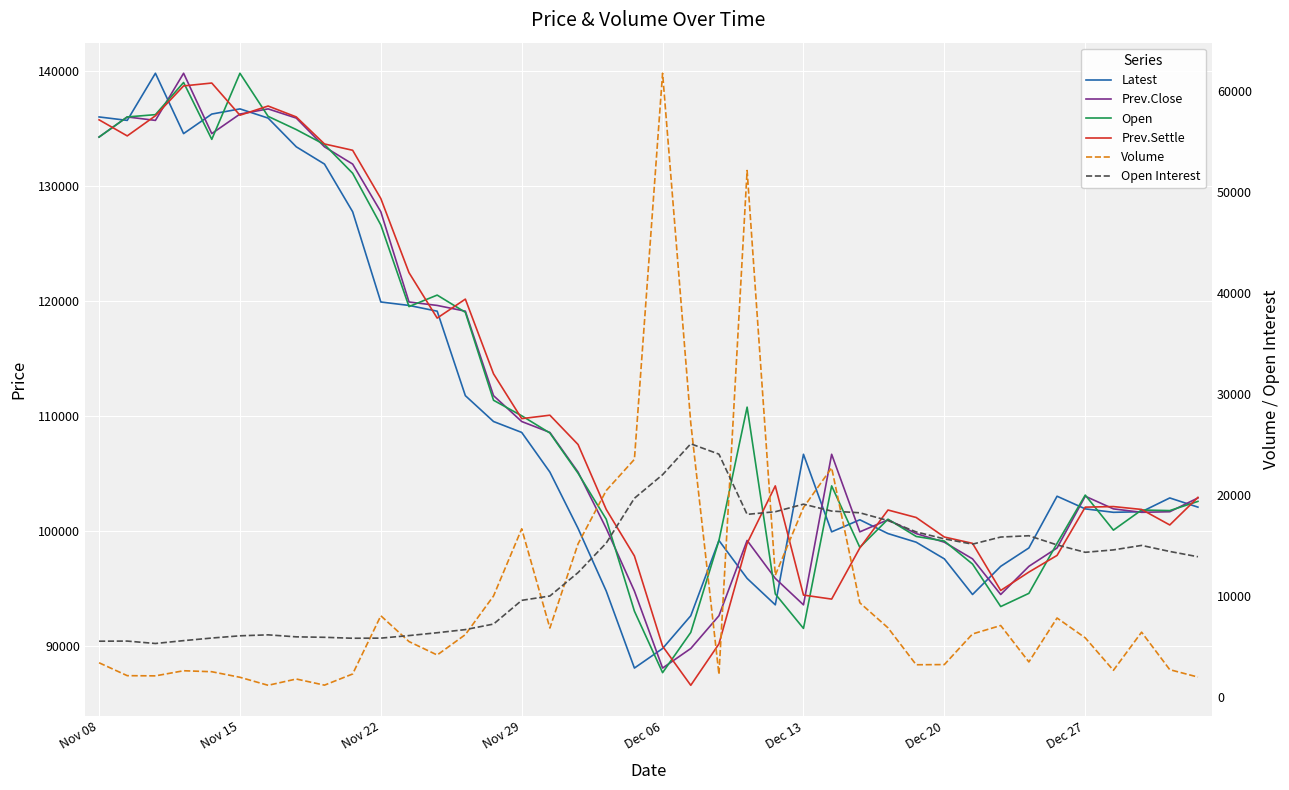

What is the sum of the Volume values at 26 and 10?

30662